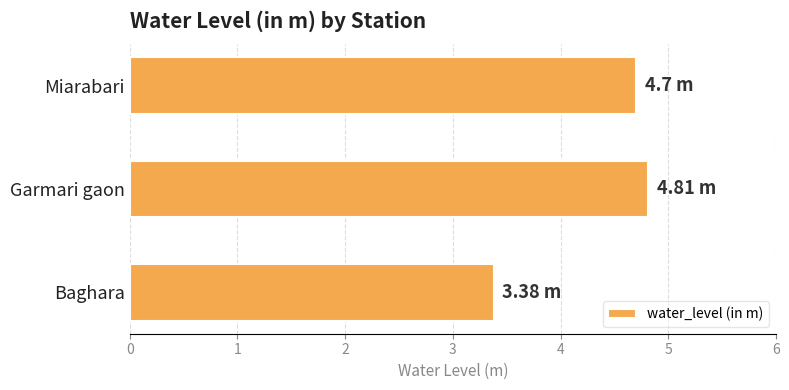

How many bars are there in total?

3